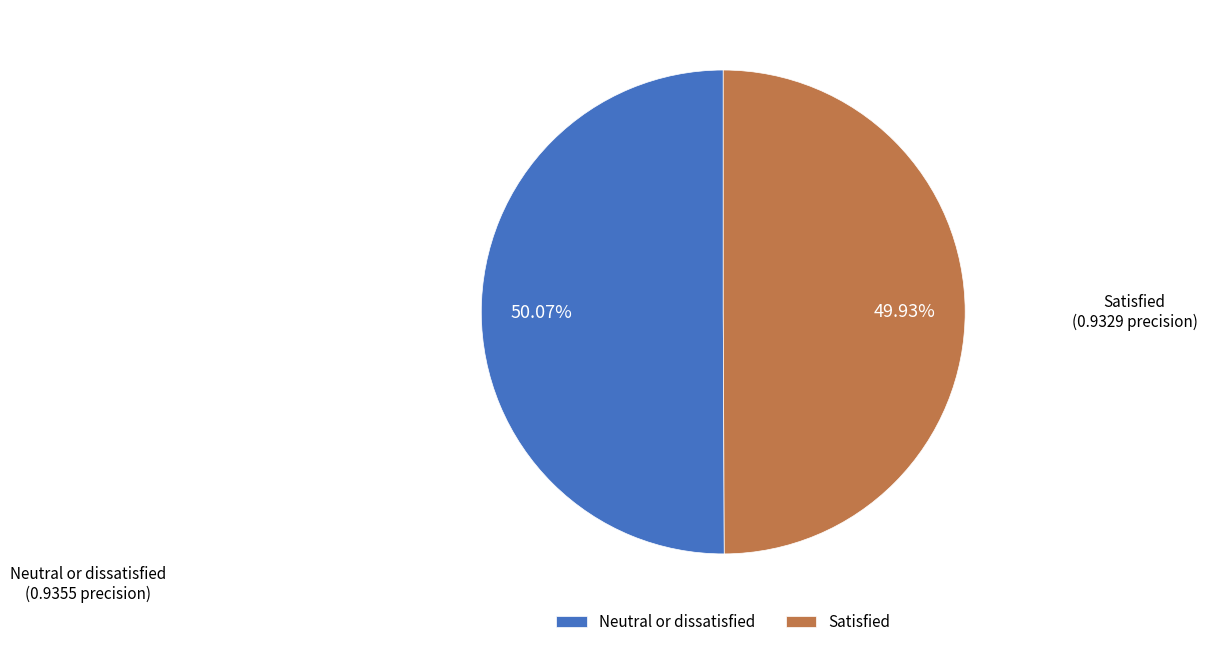

Combined, what portion of the pie is Neutral or dissatisfied and Satisfied?

100.0%